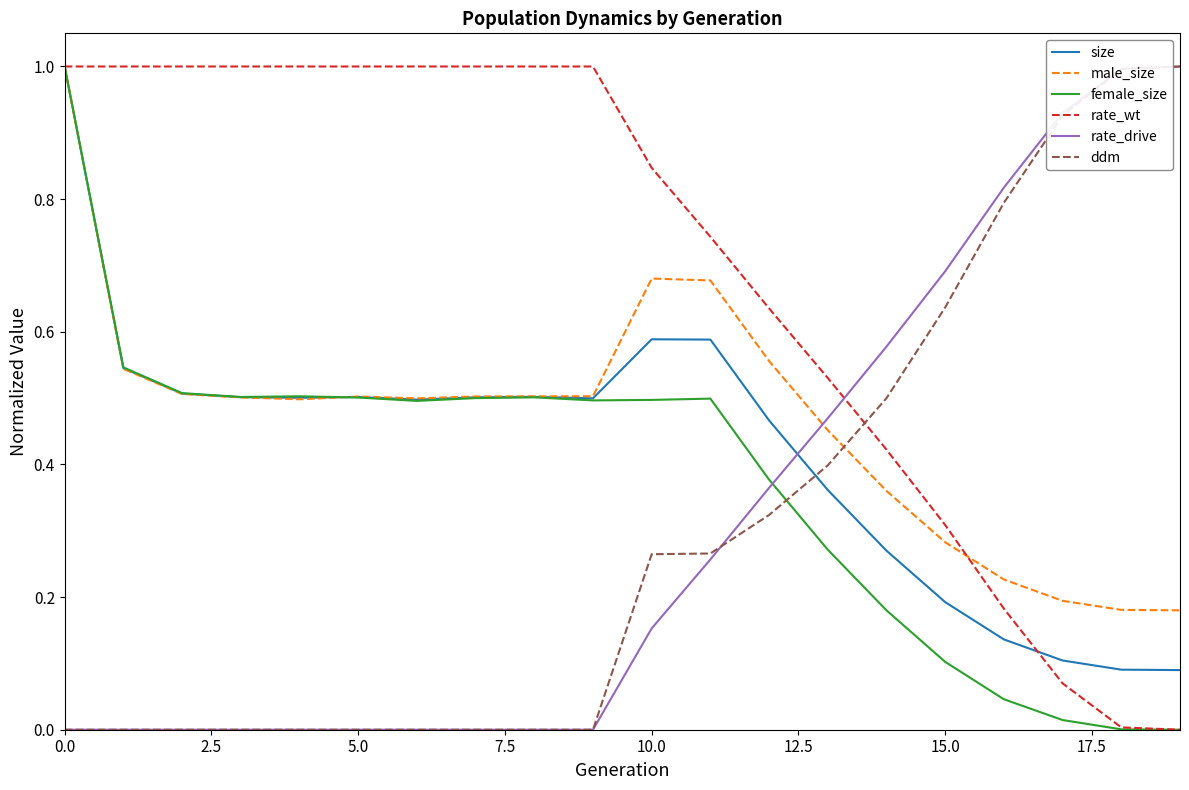

What is the difference between the maximum and minimum values in the rate_wt series?

1.0